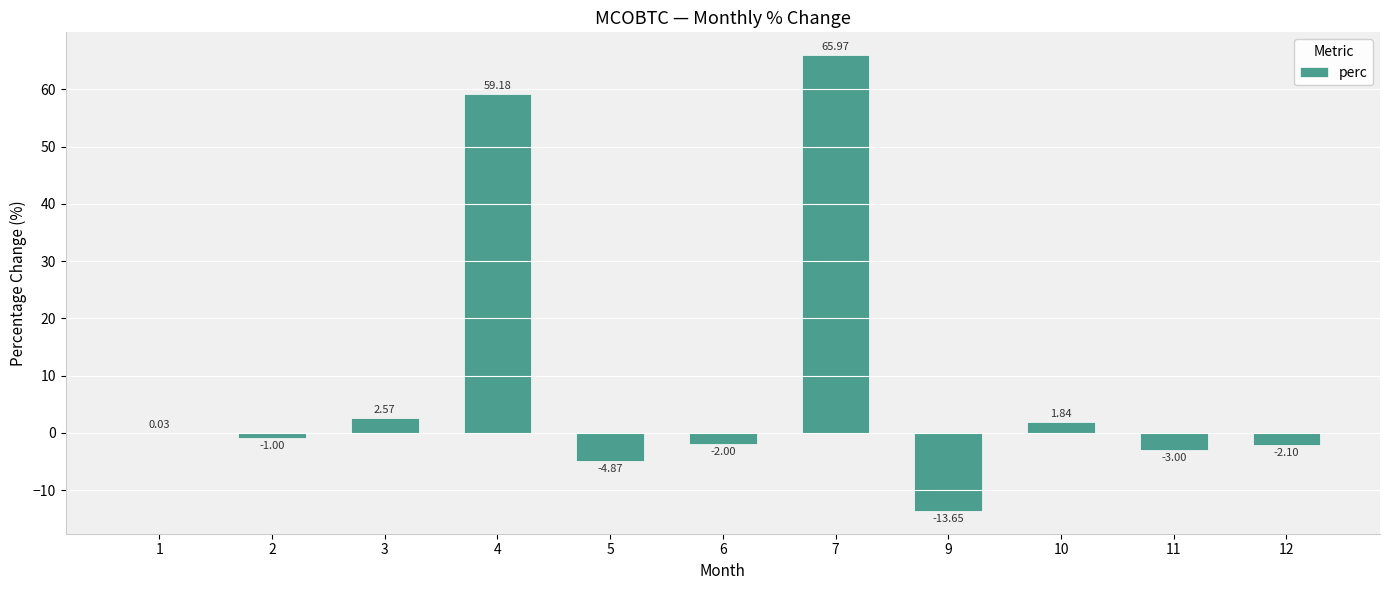

Which has a higher value, 3 or 2?

3